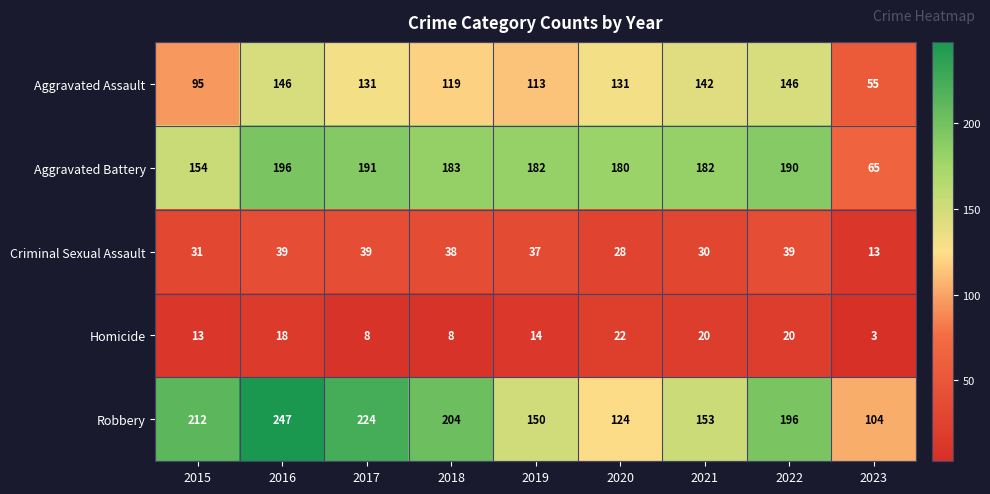

Where is Aggravated Assault nearest to the value 100?

2015